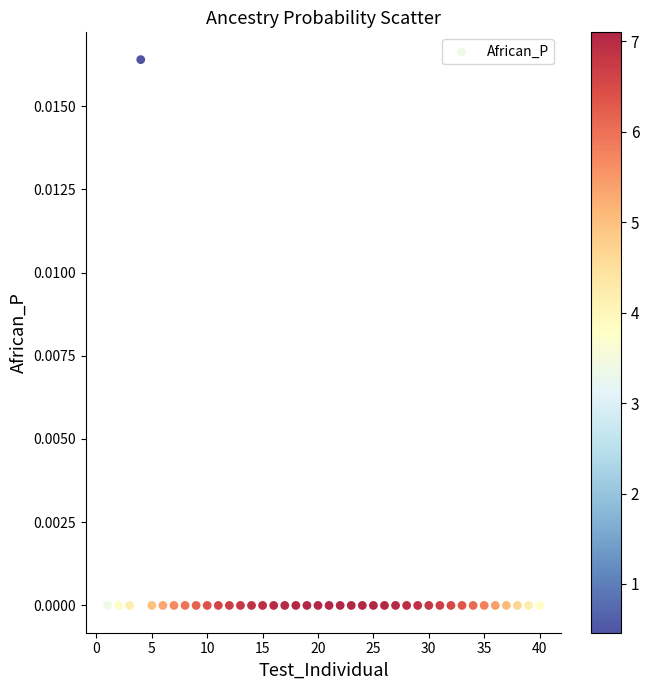

What is the range of X values (max minus min)?

39.0